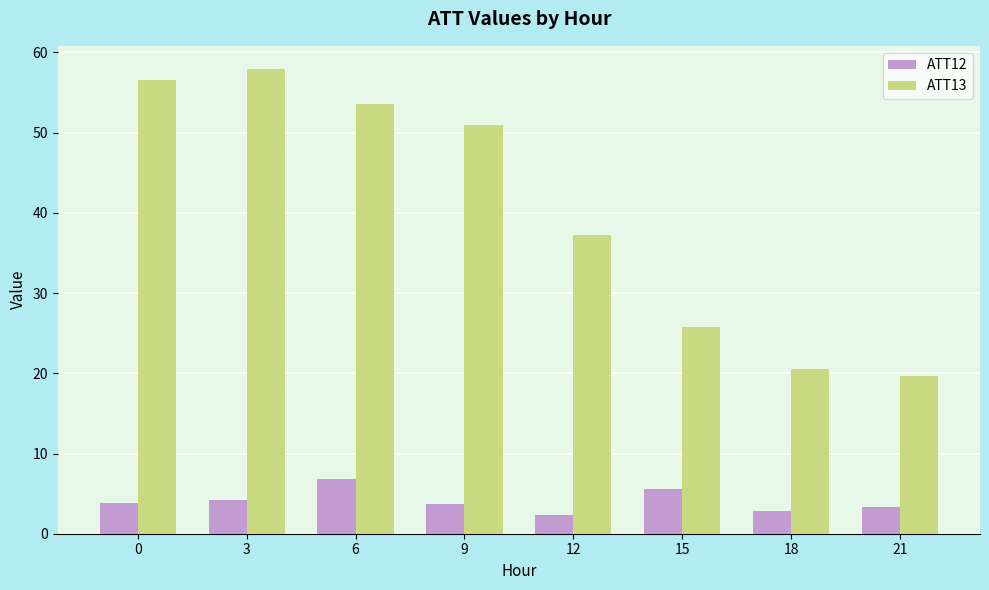

Which series changed the most between 0 and 9?

ATT13